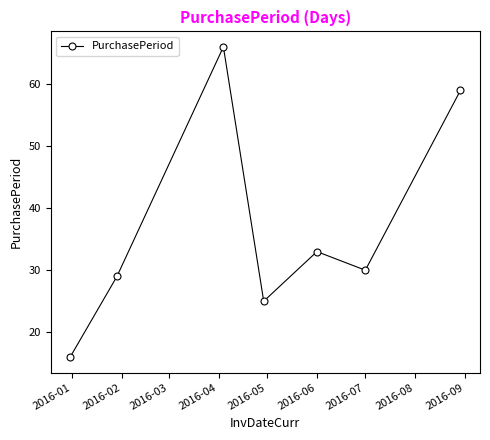

How many values are below 30?

3